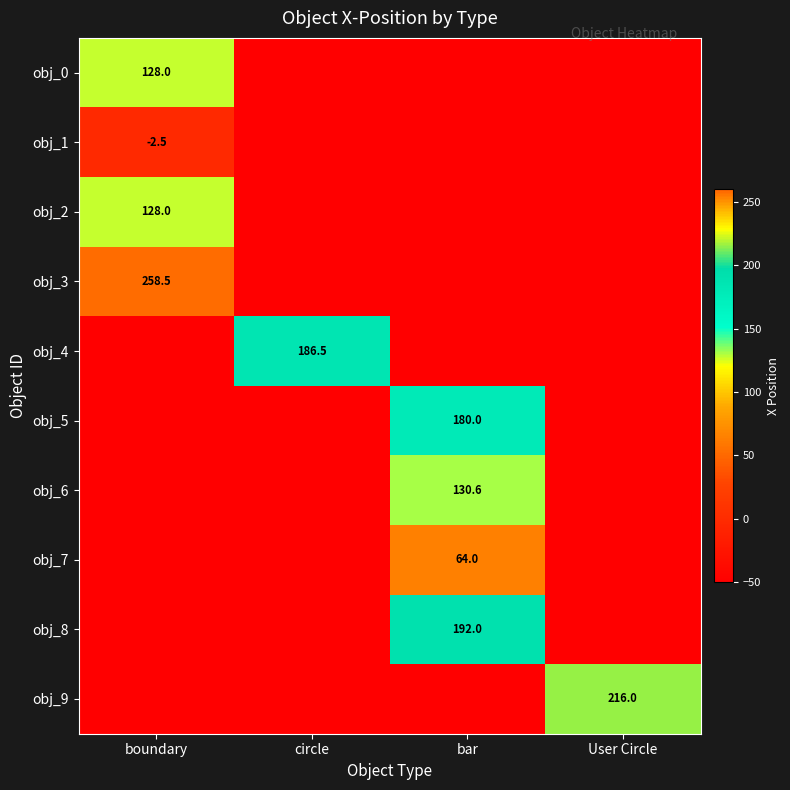

True or false: obj_7 has a value of 114.1 at bar.

False